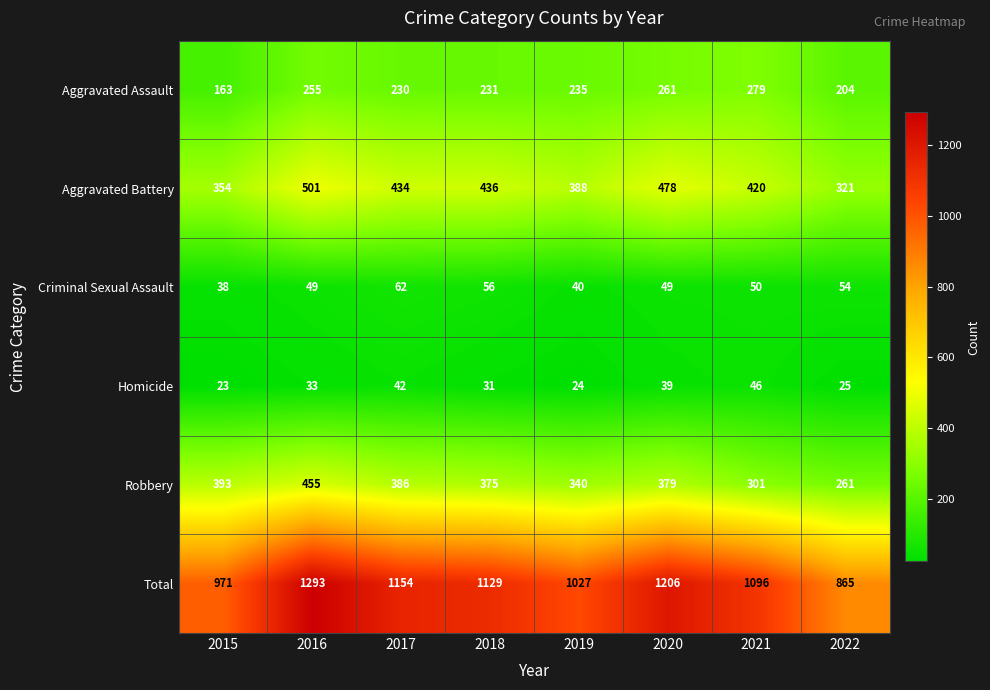

At which category is the sum across all series the highest?

2016